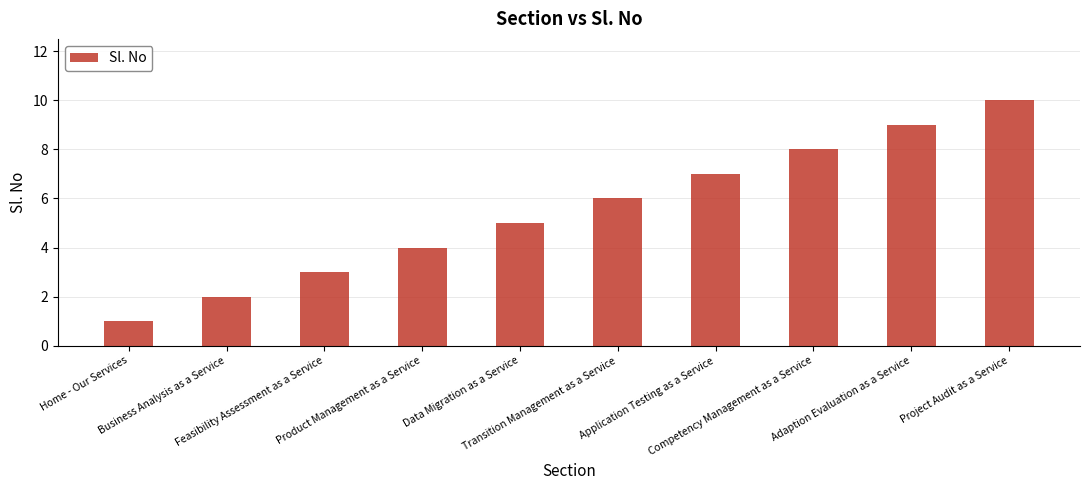

What is the minimum value shown in the chart?

1